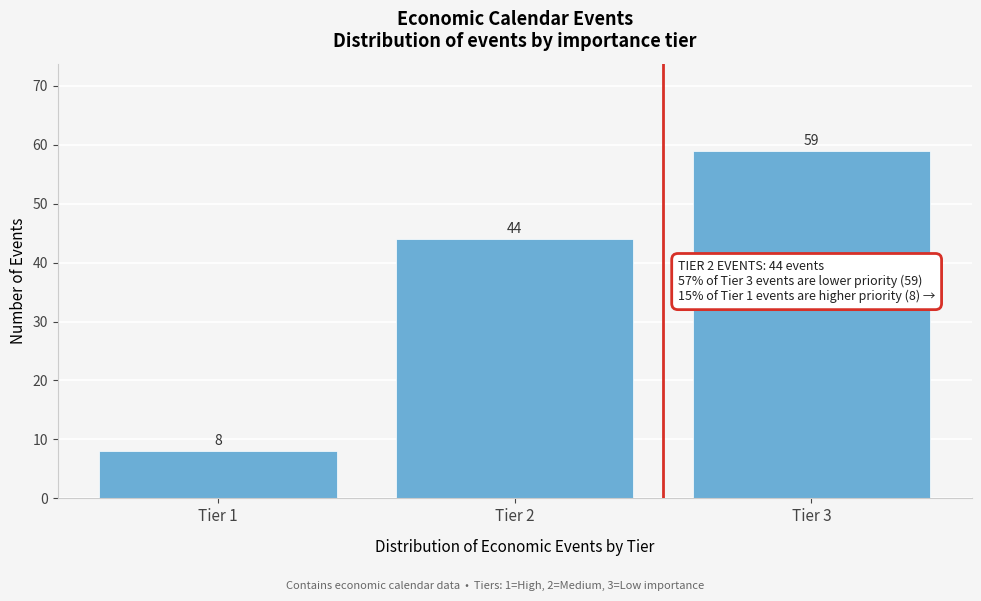

What is the height of the bar covering 2.5 to 3.5 on the x-axis?

59